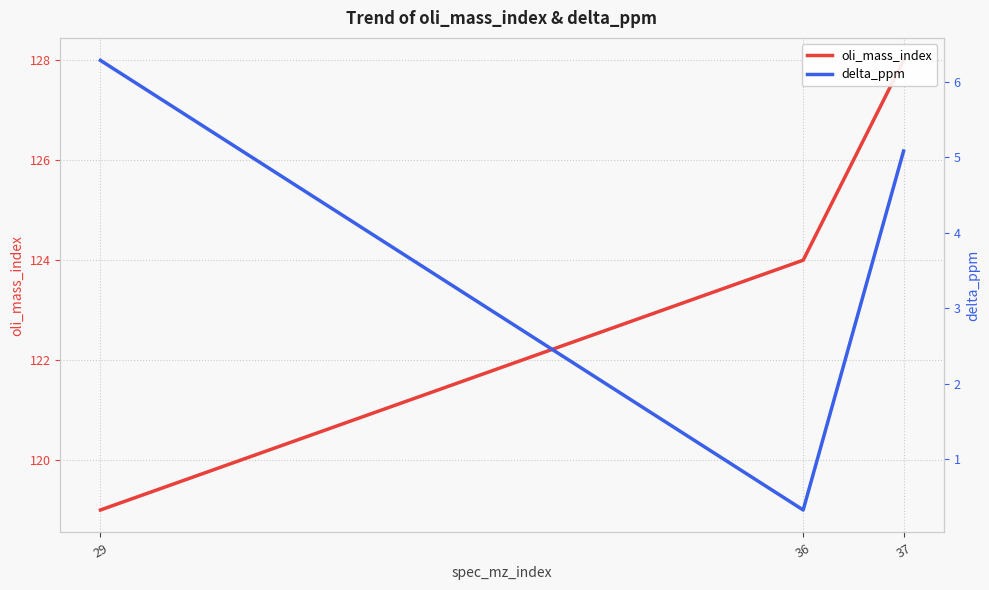

How many lines are shown in the chart?

2